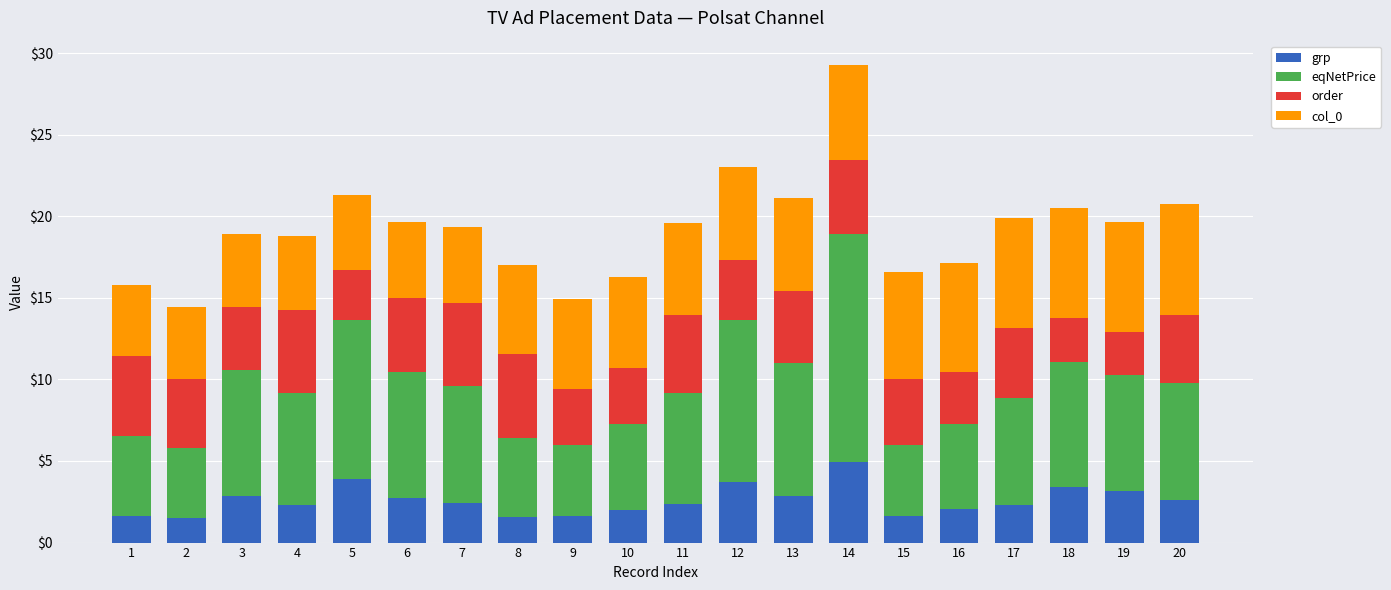

What is the minimum value for grp?

1.5